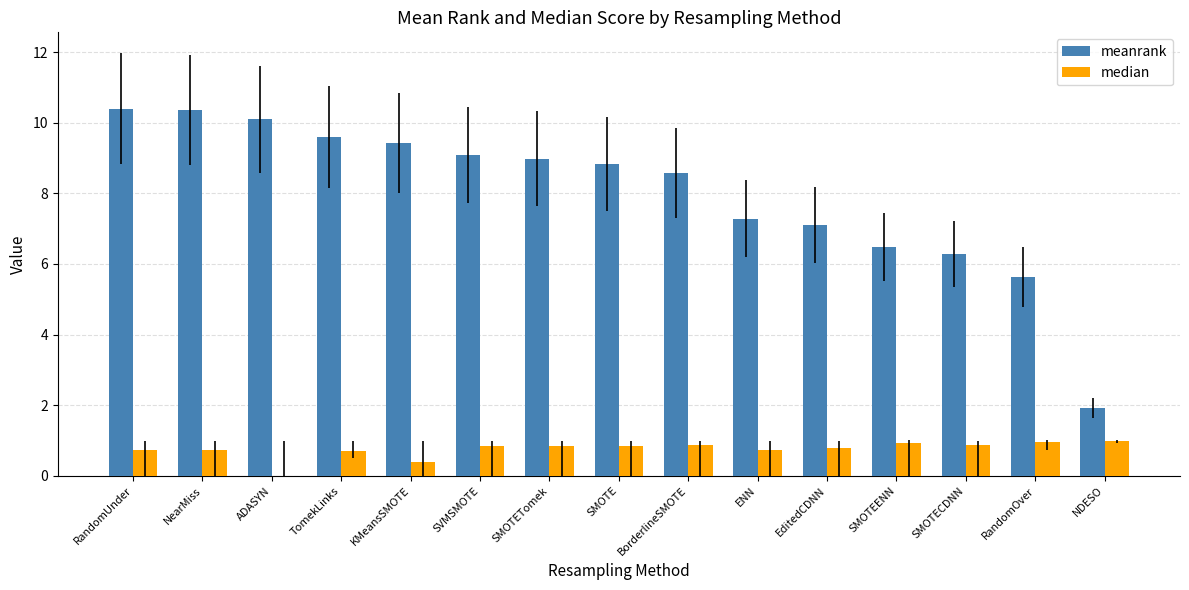

True or false: median has a value of 0.8 at SVMSMOTE.

True